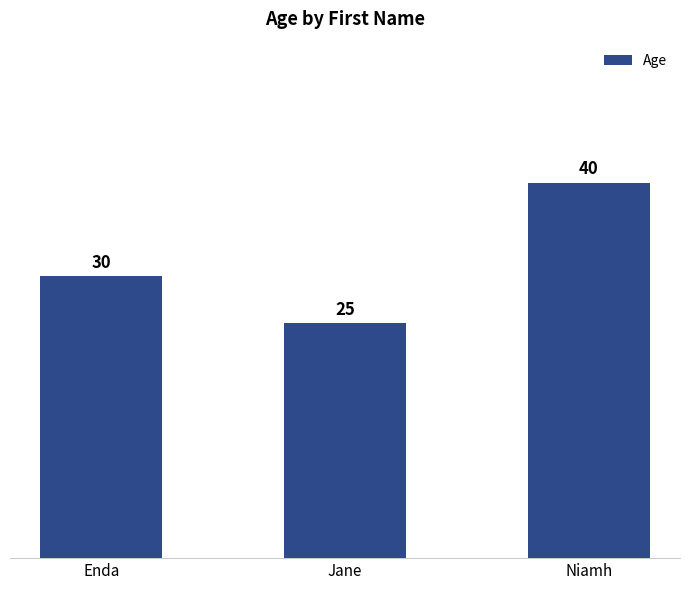

What is the difference between the maximum and minimum values?

15